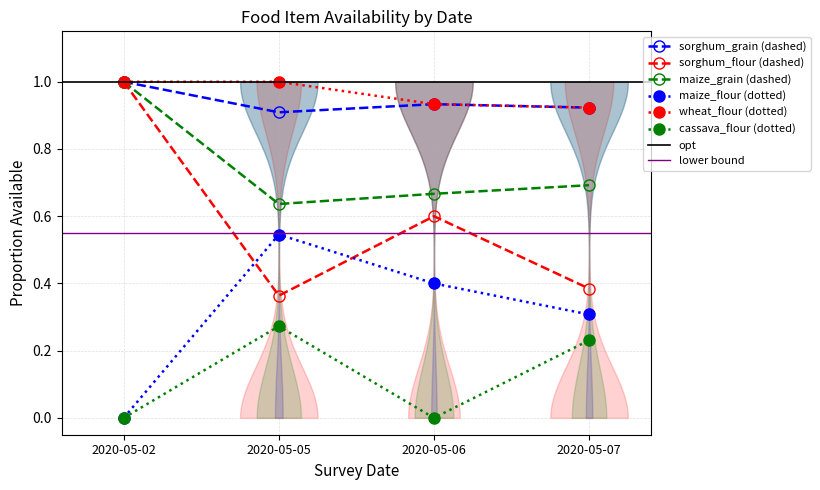

The value of cassava_flour (dotted) at 2020-05-02 is 0.0. True or false?

True